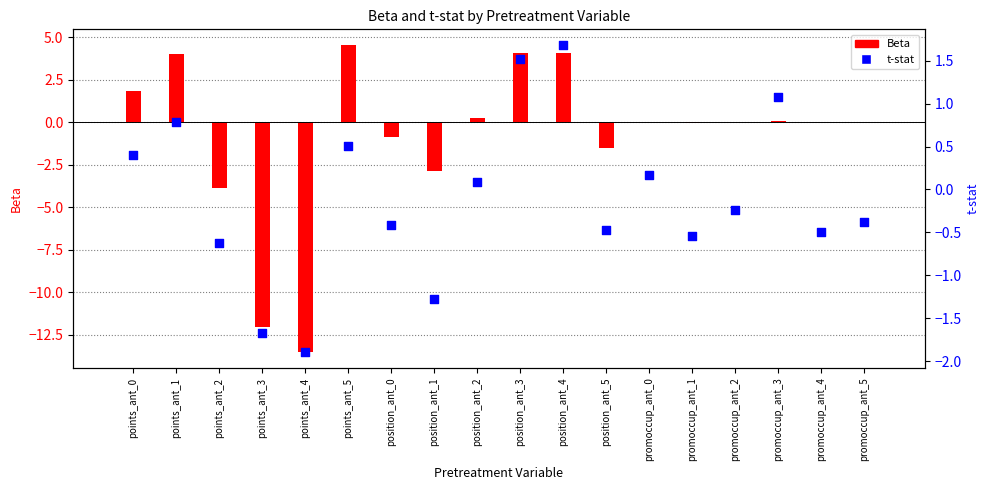

Which series reaches the minimum Y coordinate?

Beta